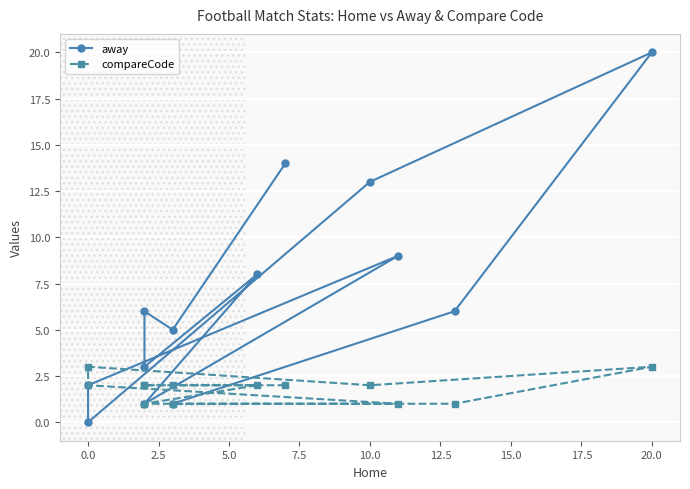

True or false: away has a value of 5 at 12.5.

False